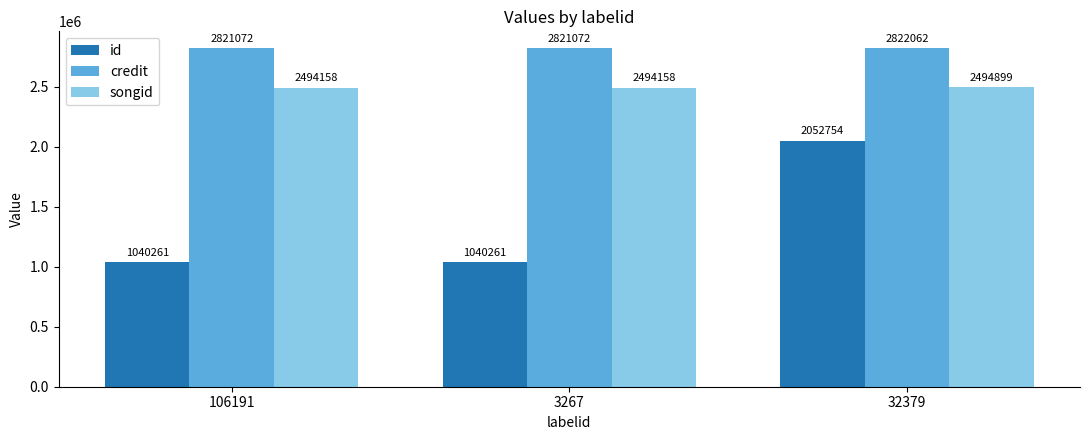

Reading right to left, what are all the values shown in this chart?

id: 2052754	1040261	1040261
credit: 2822062	2821072	2821072
songid: 2494899	2494158	2494158